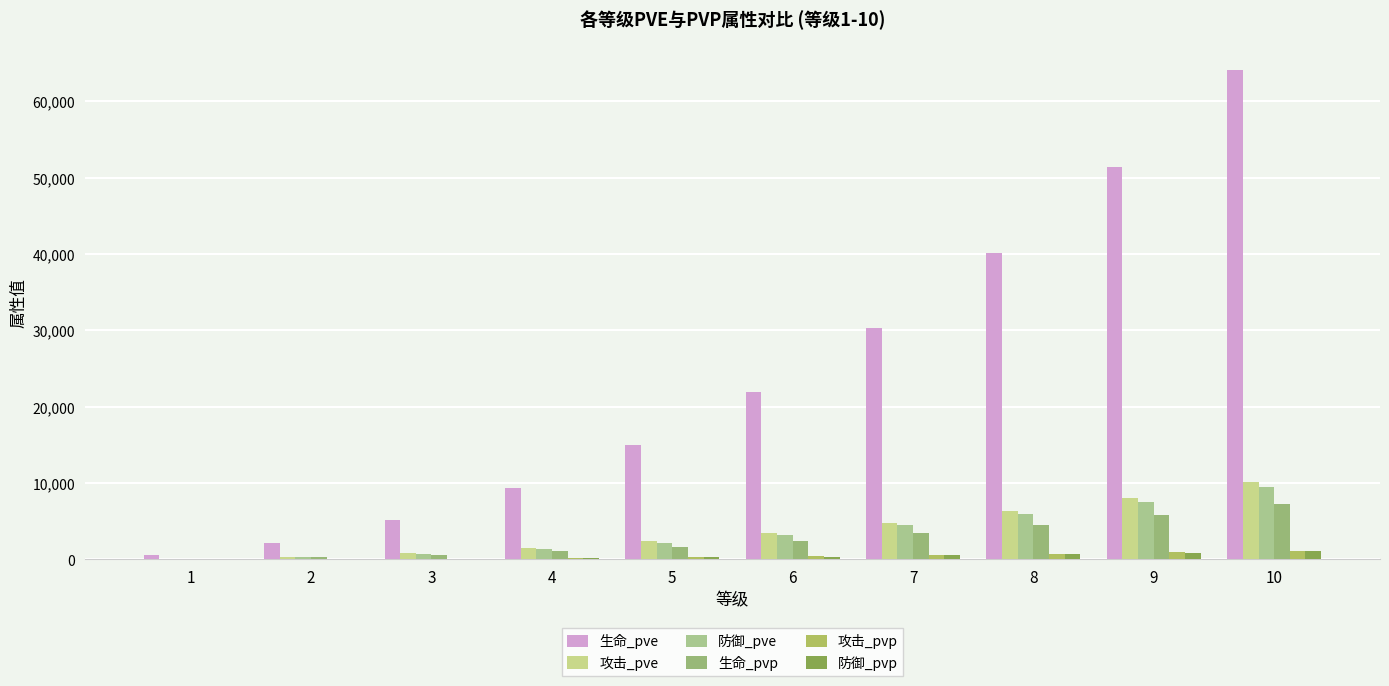

How many data points does each series have?

10